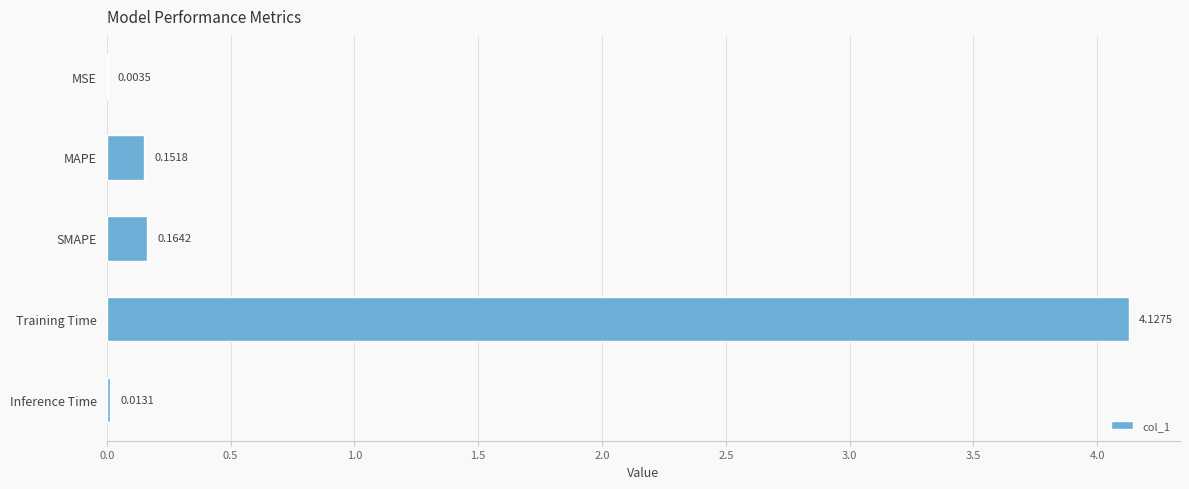

Where is the data nearest to the value 2?

SMAPE